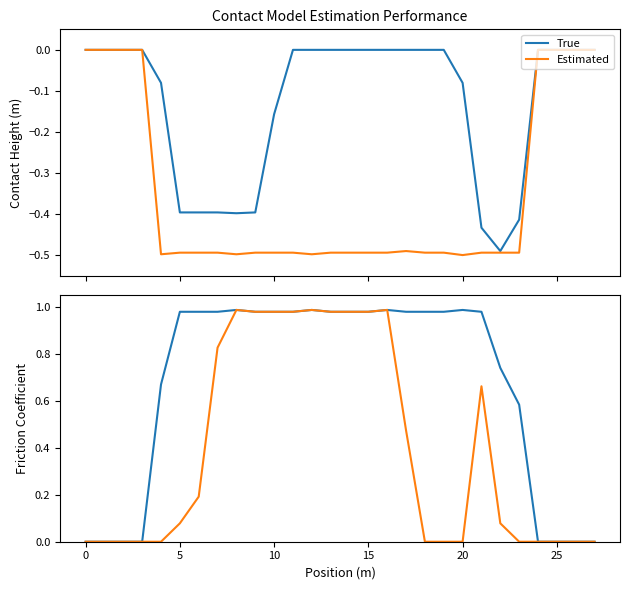

What is the label of the 10th point from the right?

18